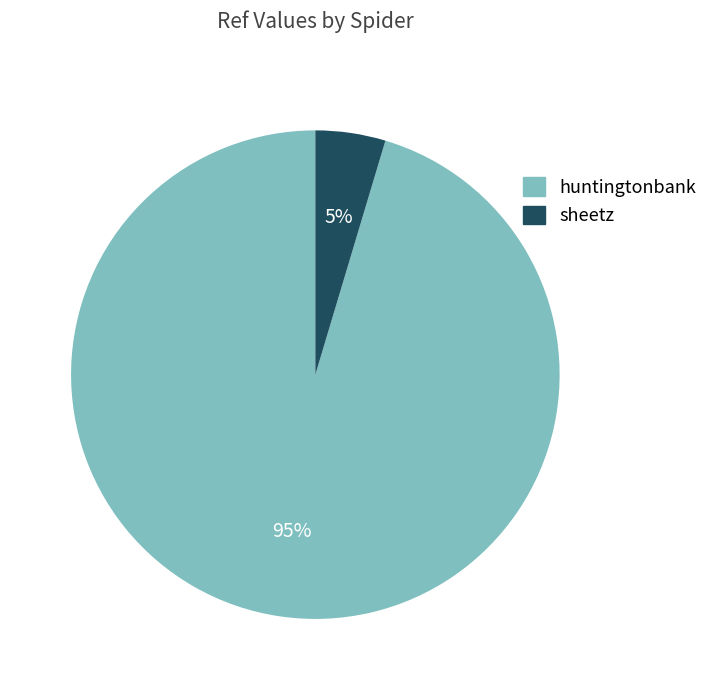

Is it true that huntingtonbank is 95% of the pie?

True